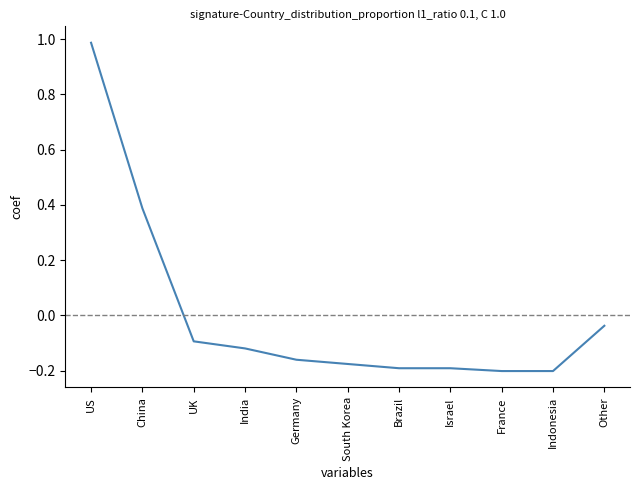

Which category has the highest value across all series?

US